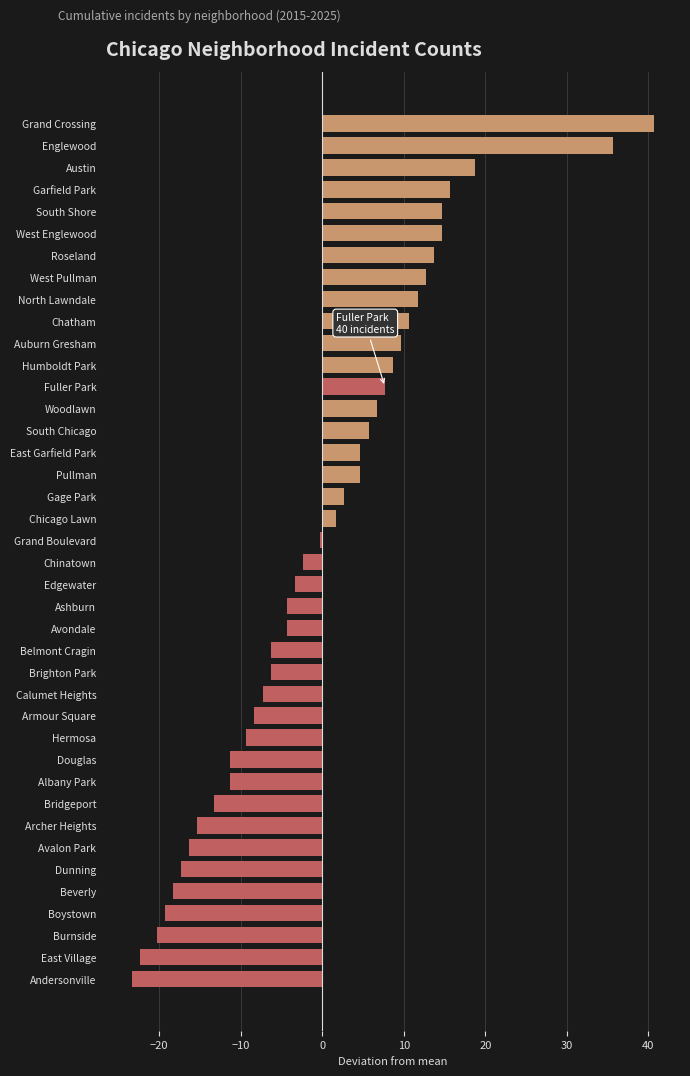

What is the difference between the maximum and second lowest values?

63.0